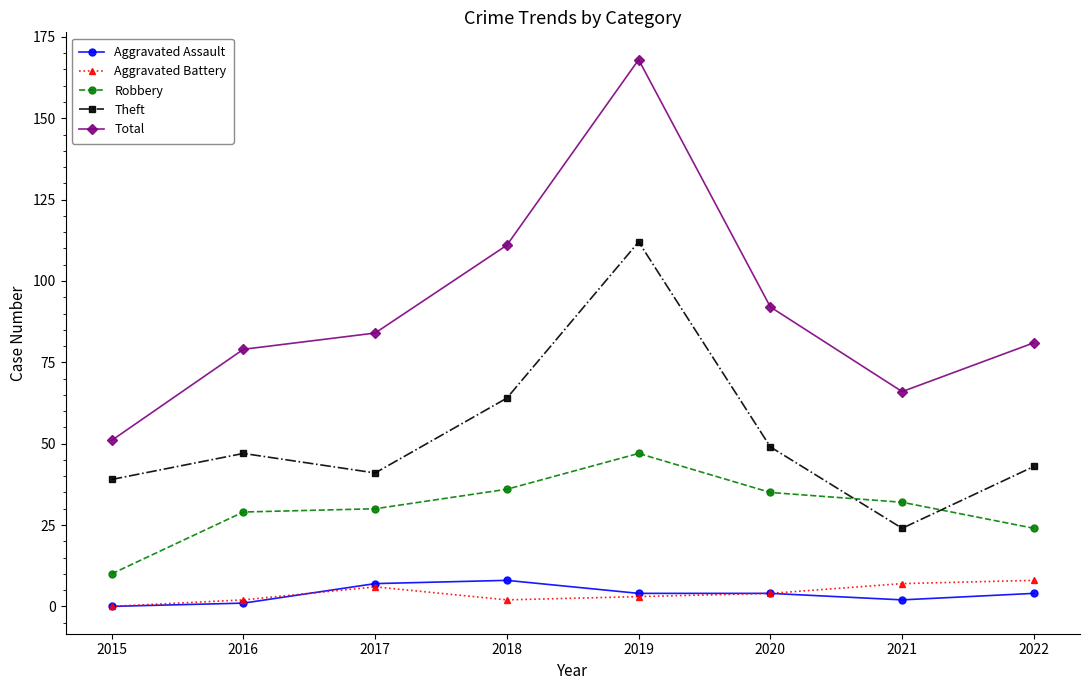

What is the difference between the second highest and second lowest values in the Total series?

45